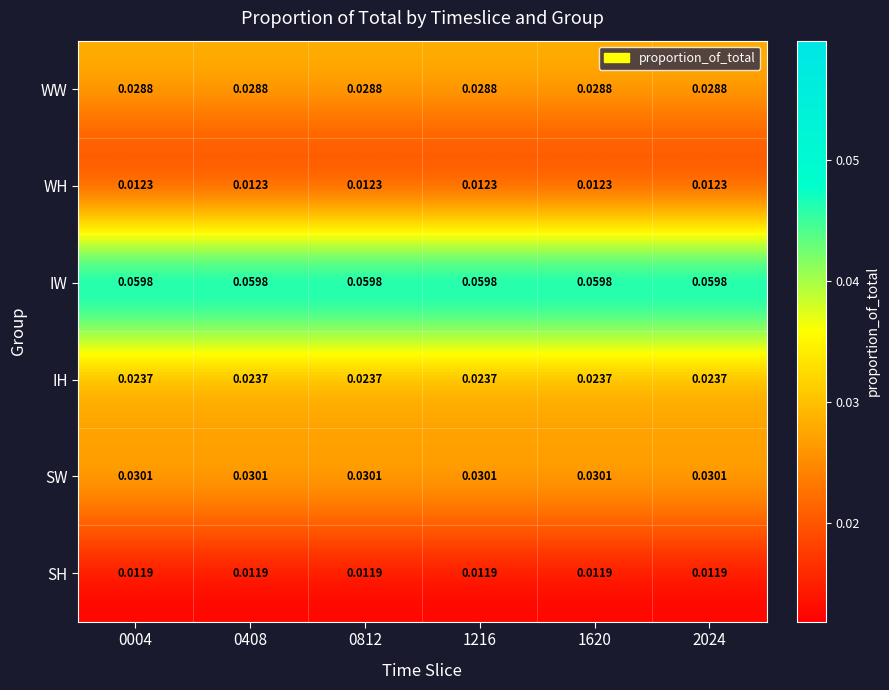

List the series in order of their peak value, highest first.

IW, SW, WW, IH, WH, SH